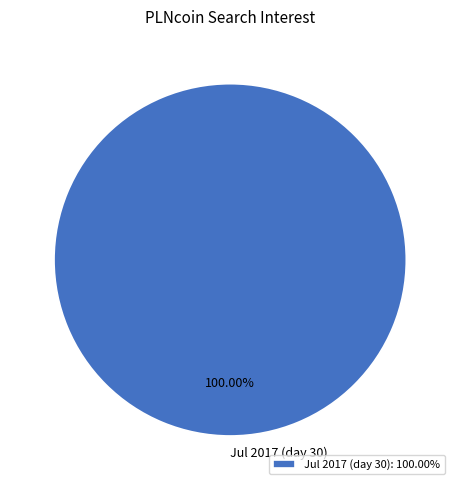

Is there a majority slice in this chart?

Yes